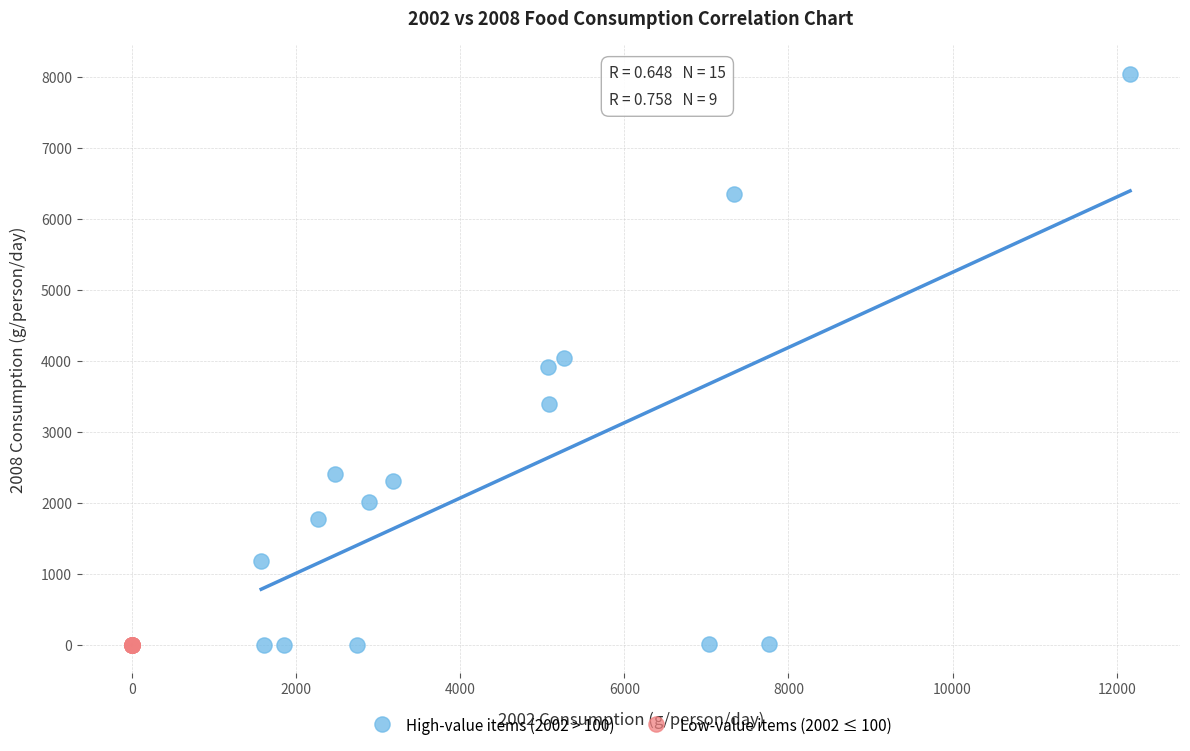

Which series reaches the maximum Y coordinate?

High-value items (2002 > 100)